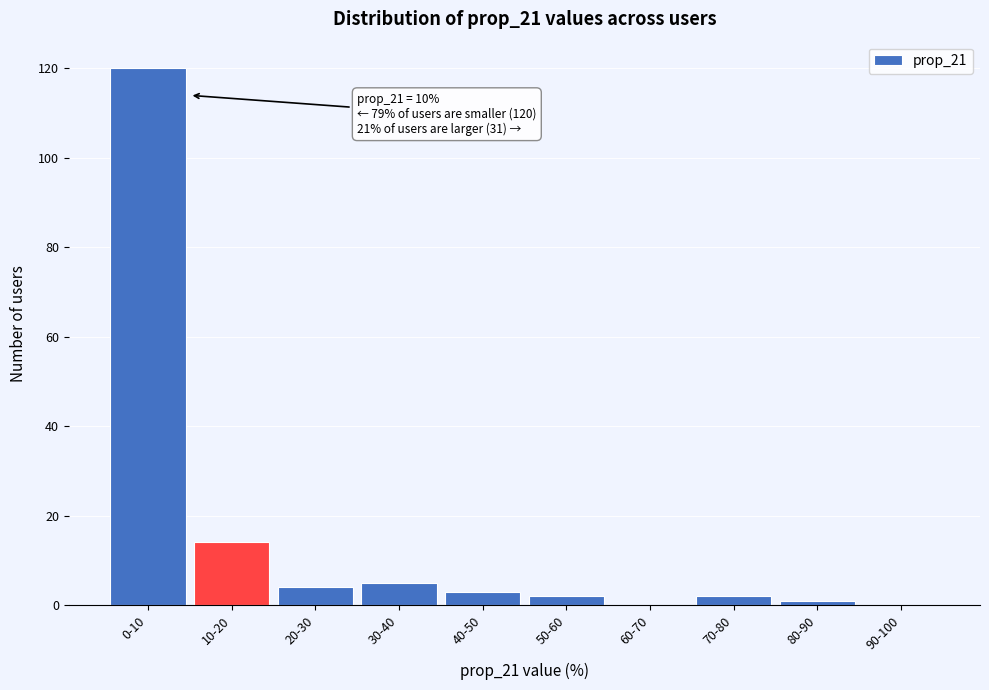

Reading right to left, list all the values displayed in this chart.

90-100=0	80-90=1	70-80=2	60-70=0	50-60=2	40-50=3	30-40=5	20-30=4	10-20=14	0-10=120